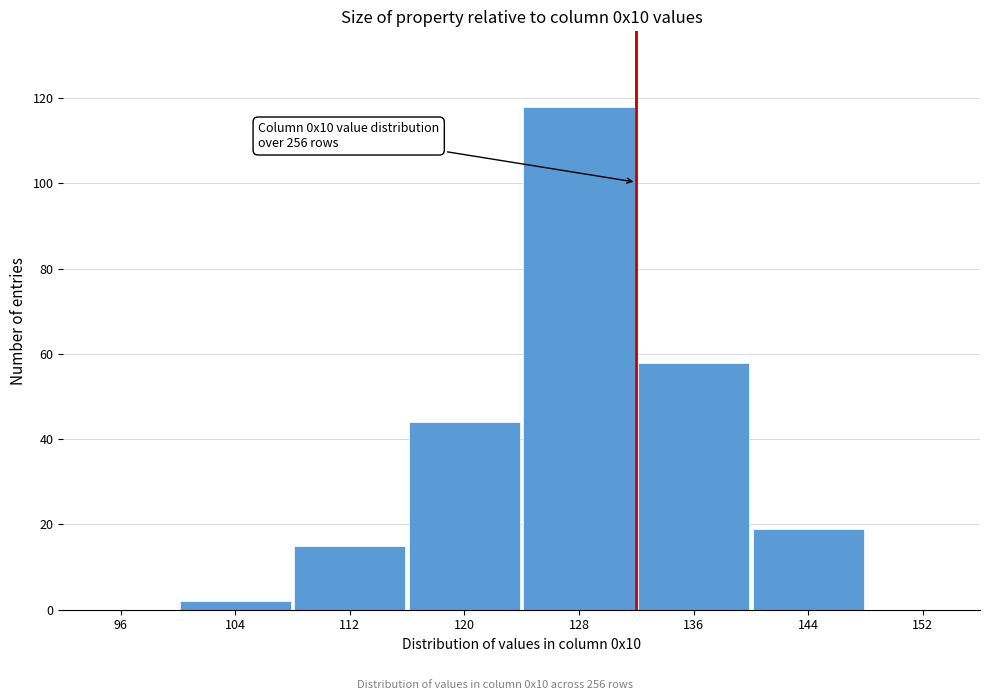

Reading left to right, list all the values displayed in this chart.

96=0	104=2	112=15	120=44	128=118	136=58	144=19	152=0